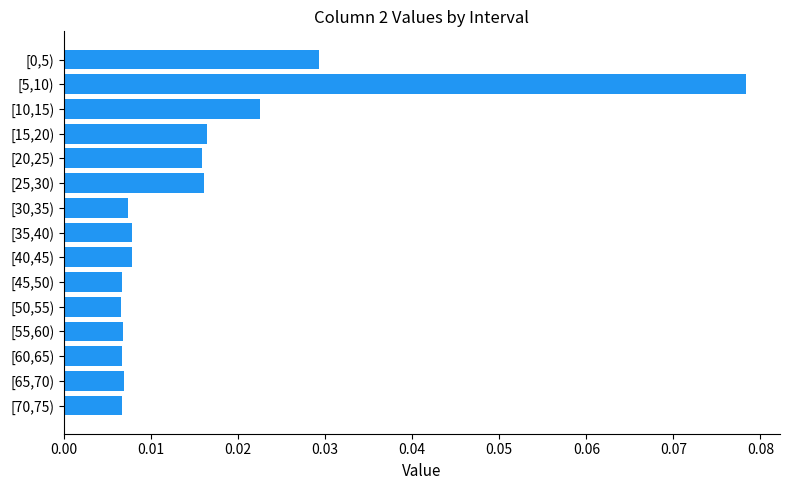

What is the label of the 2nd bar from the bottom?

[65,70)